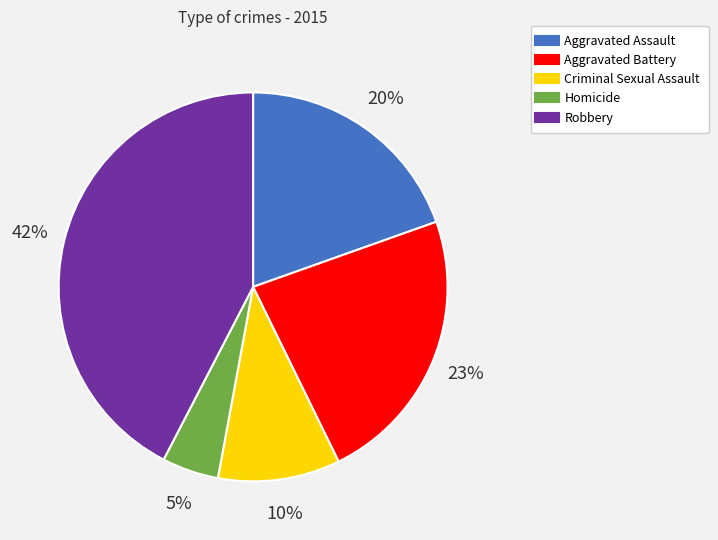

Between Criminal Sexual Assault and Aggravated Battery, which is larger?

Aggravated Battery